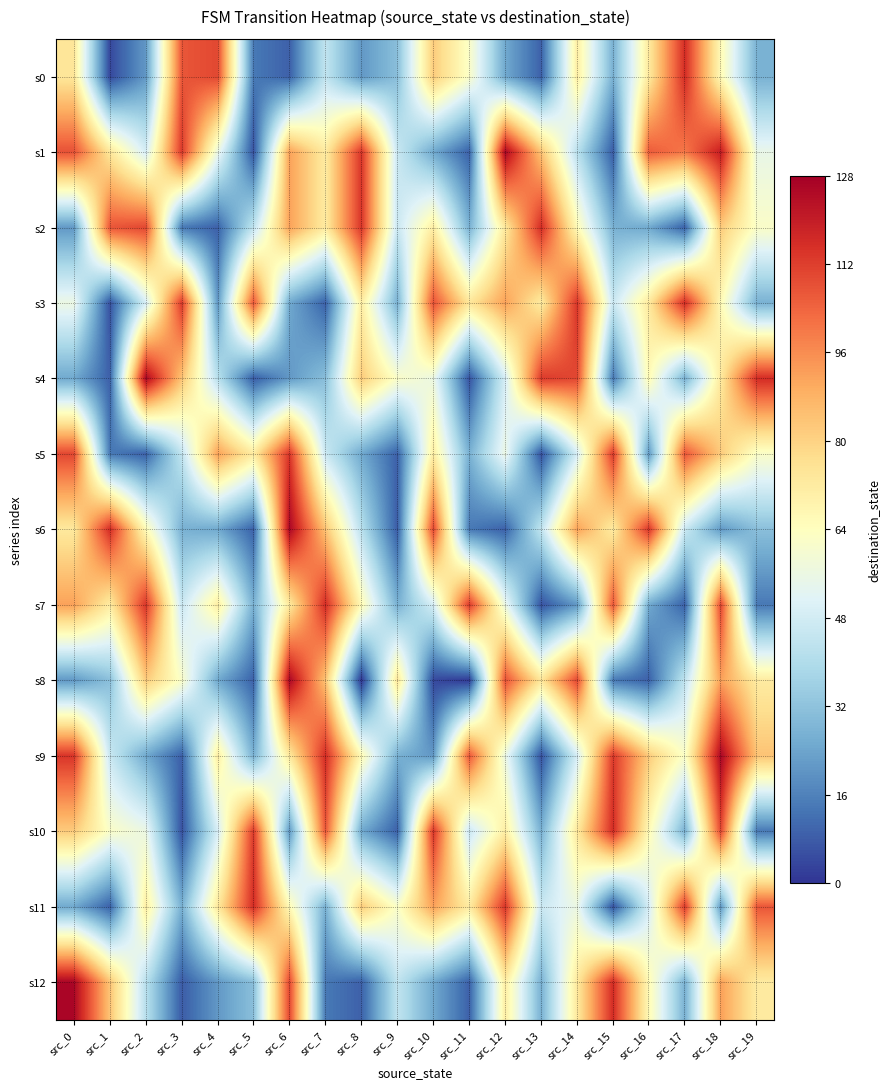

Which series has the largest total across all categories?

s1